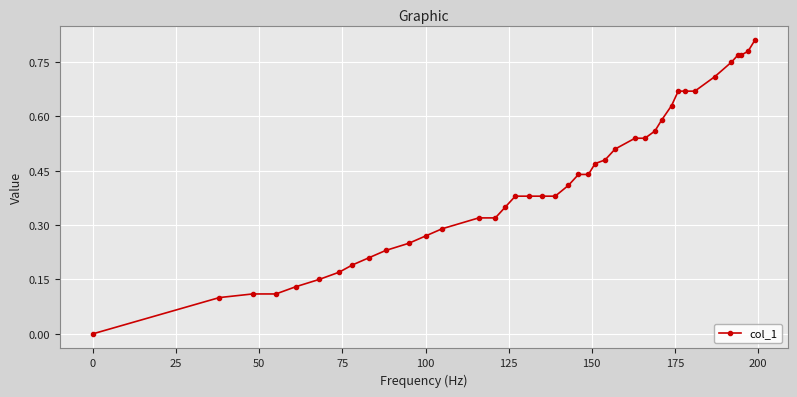

Count the number of categories in the chart.

40